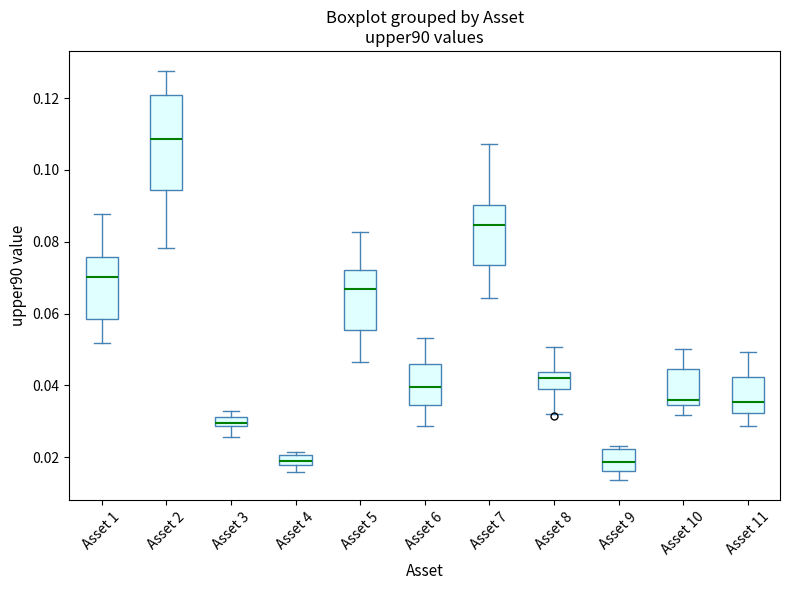

Where does the lower whisker of the box for Asset 2 end on the y-axis? The values are not printed on the chart, so give them approximately, as read against the axis.

0.078